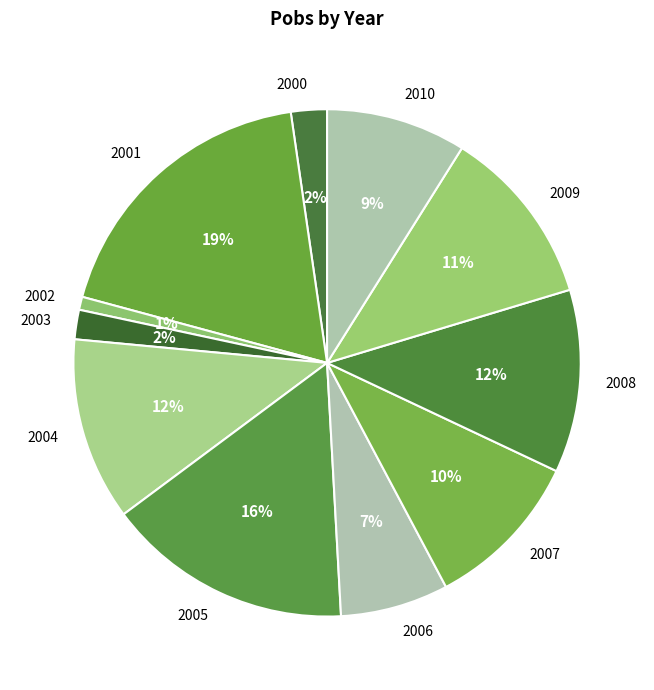

How many segments does this pie chart have?

11